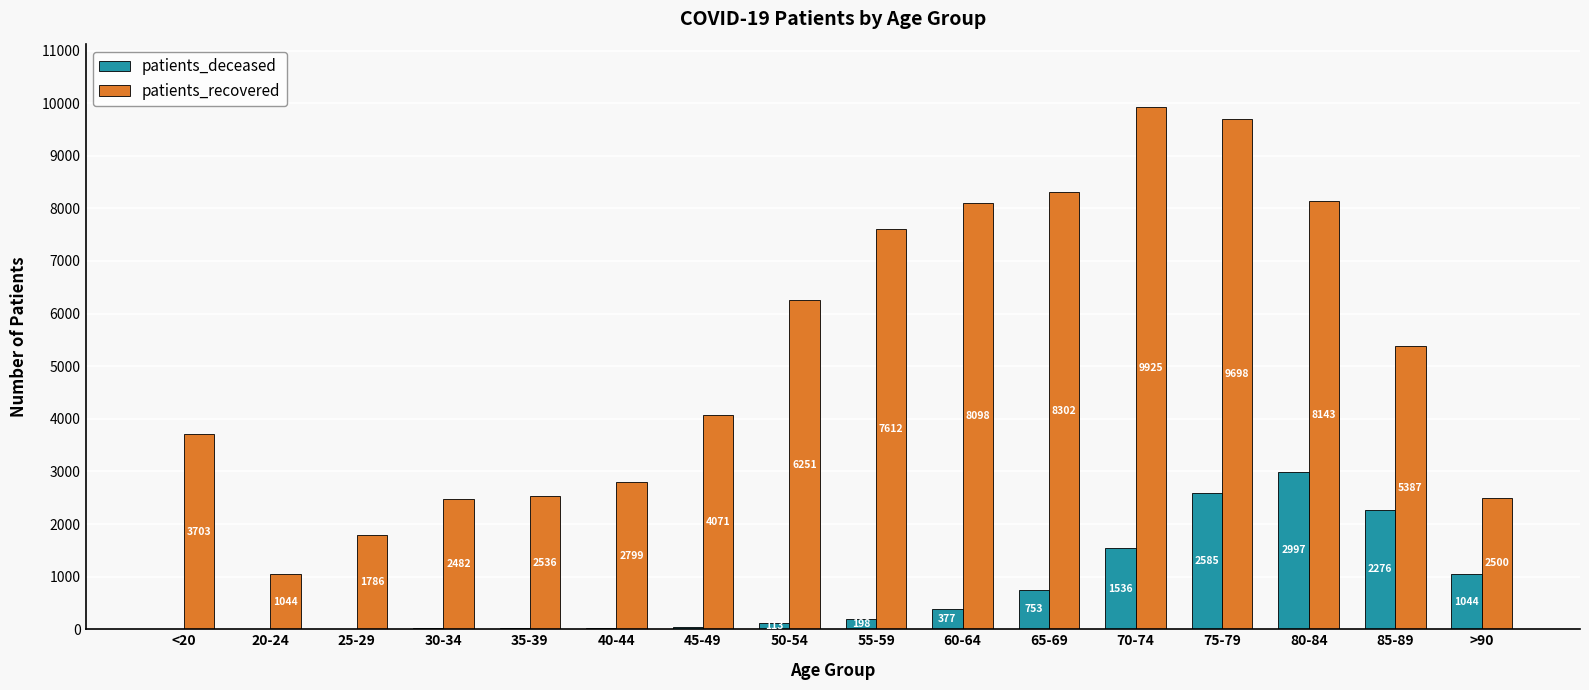

What is the highest value of the patients_deceased series?

2997